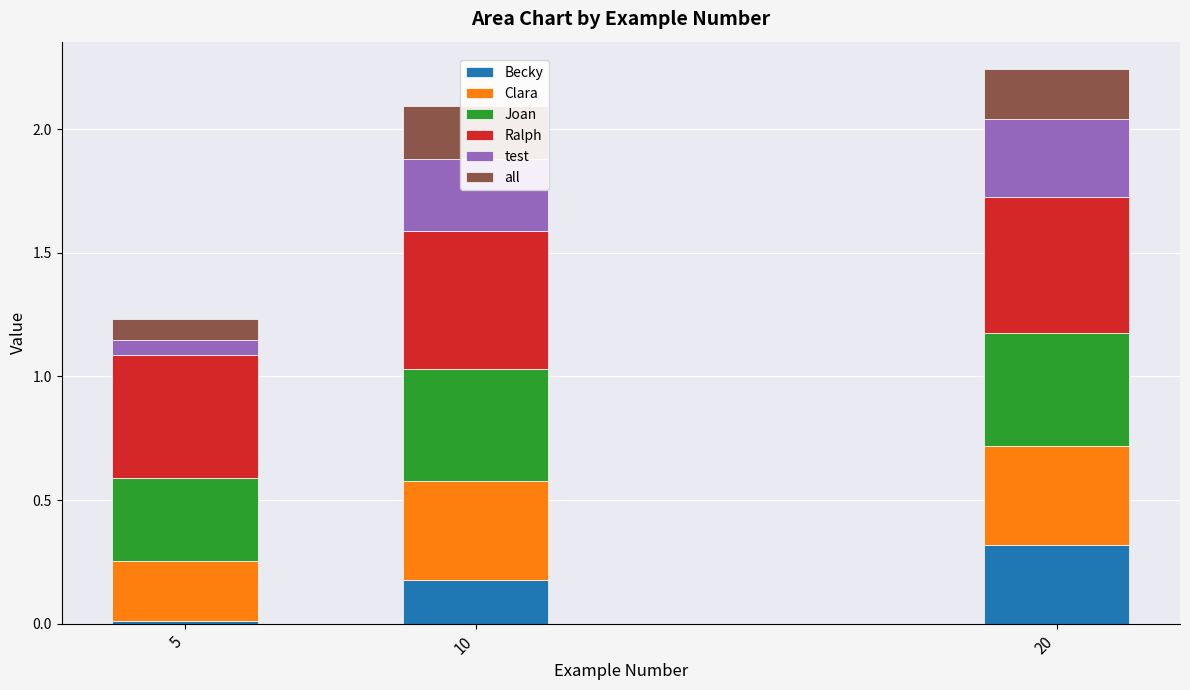

The Joan series shows 0.8 at 20. True or false?

False